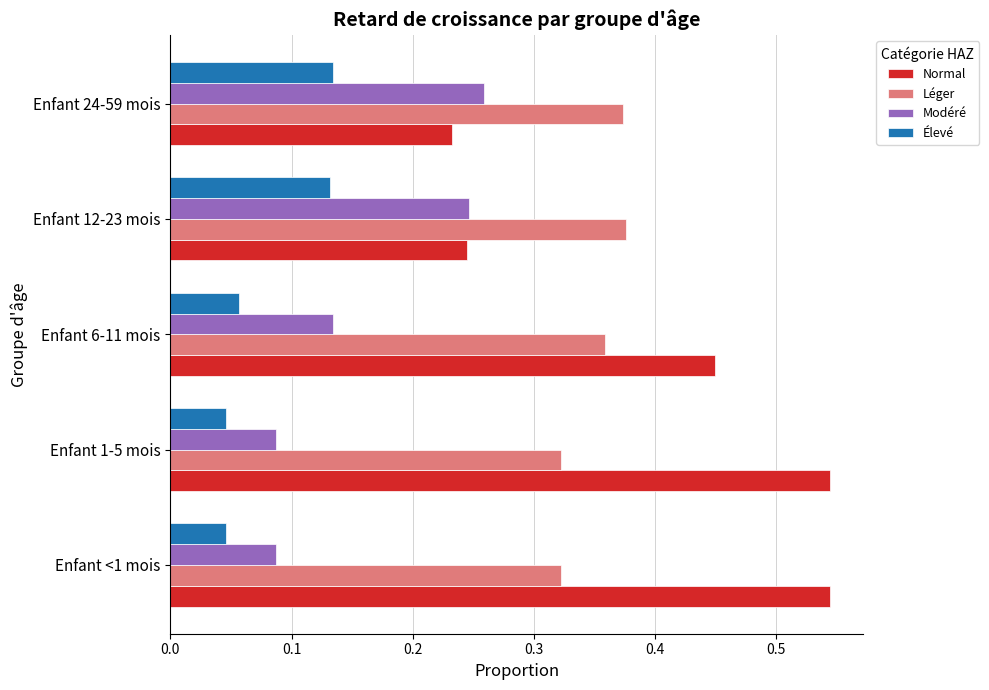

What is the sum of the Normal values at Enfant <1 mois and Enfant 12-23 mois?

0.8